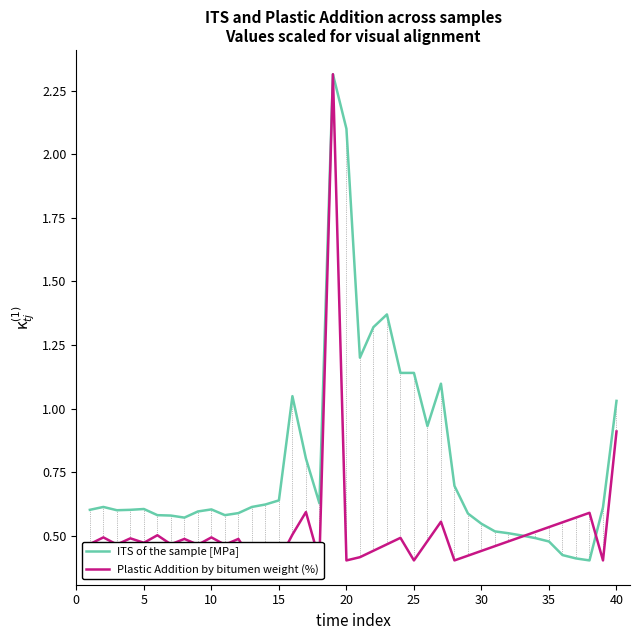

Does the chart display data point markers on the line(s)?

No